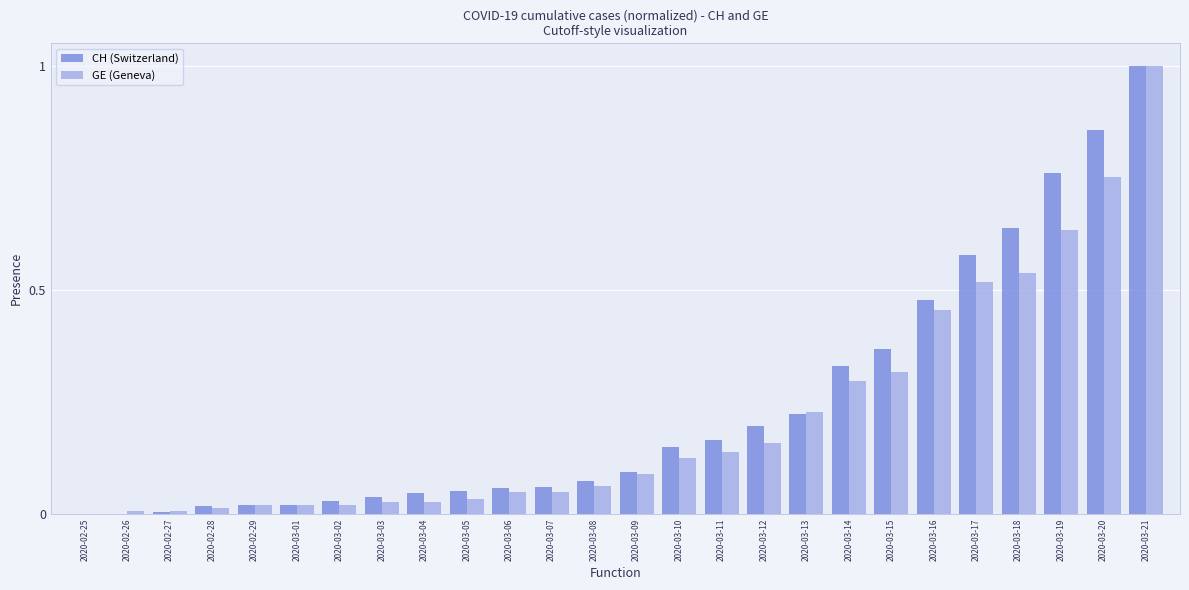

The CH (Switzerland) series shows 0.7 at 2020-02-25. True or false?

False